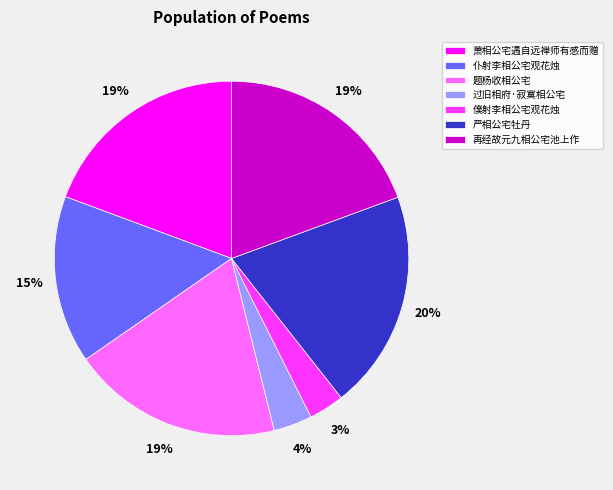

What is the ratio of the value at 萧相公宅遇自远禅师有感而赠 to the value at 题杨收相公宅?

1.0